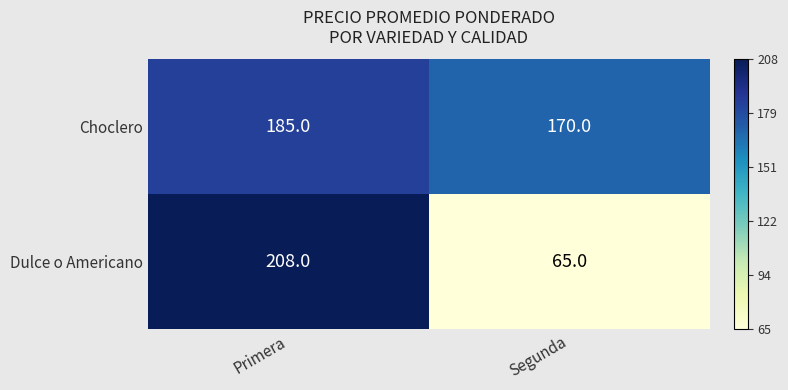

The value of Dulce o Americano at Primera is 309. True or false?

False